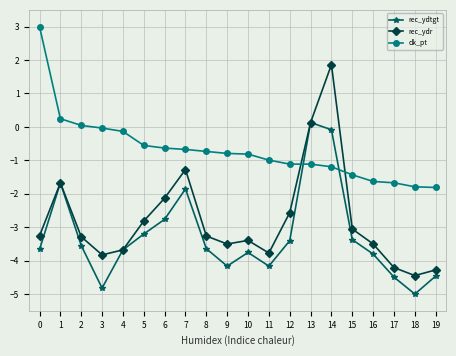

Which series has the largest range (max minus min)?

rec_ydr